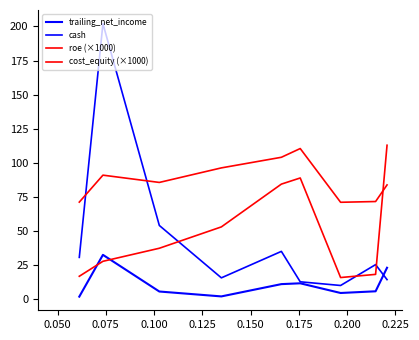

Which series ends up on top after the final intersection of trailing_net_income and roe (×1000)?

roe (×1000)